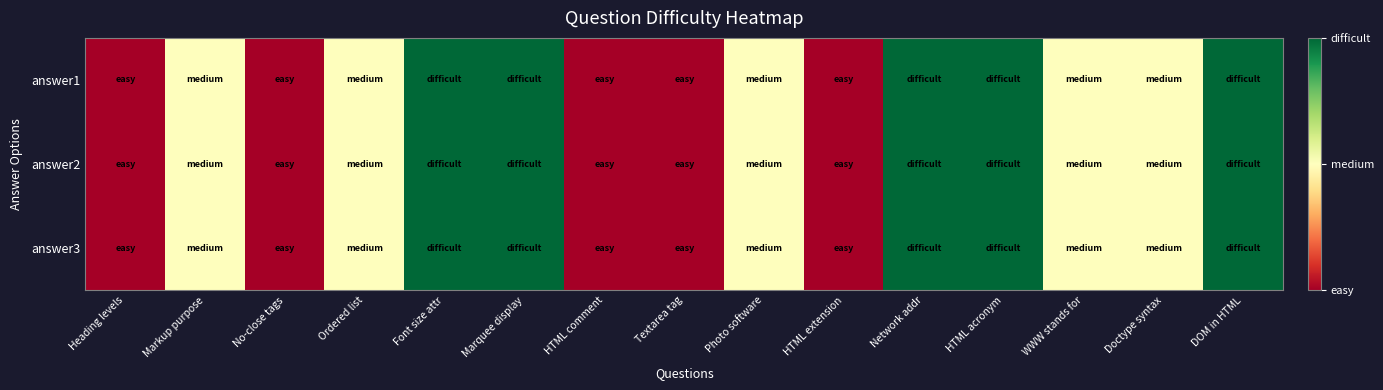

Which series has the largest total across all categories?

answer1